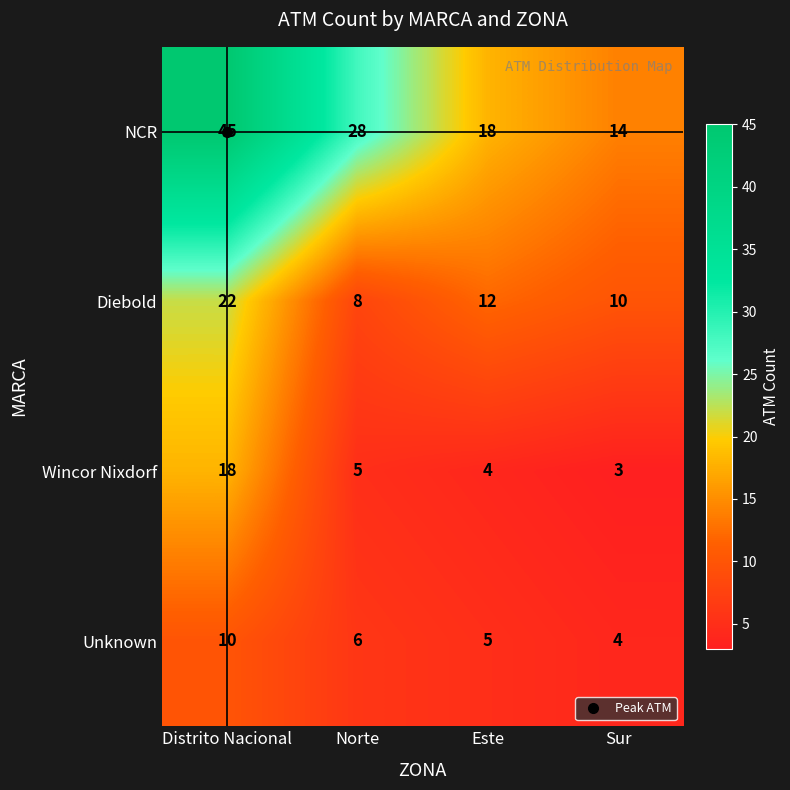

What is the difference between the maximum and minimum values in the NCR series?

31